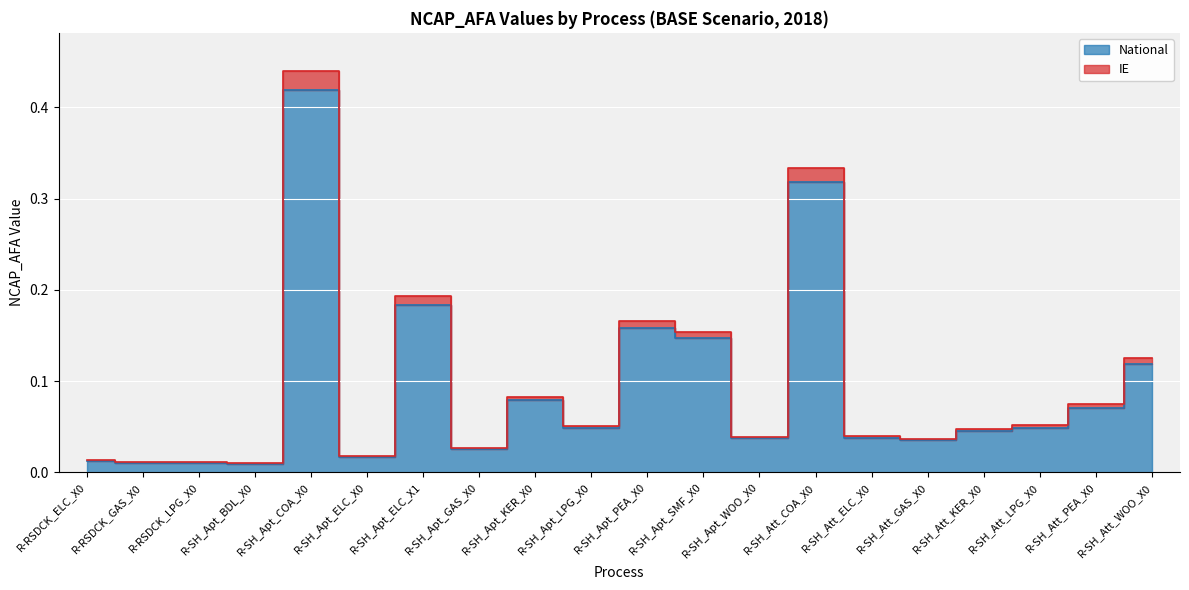

What are all the series names shown in the legend?

IE, National